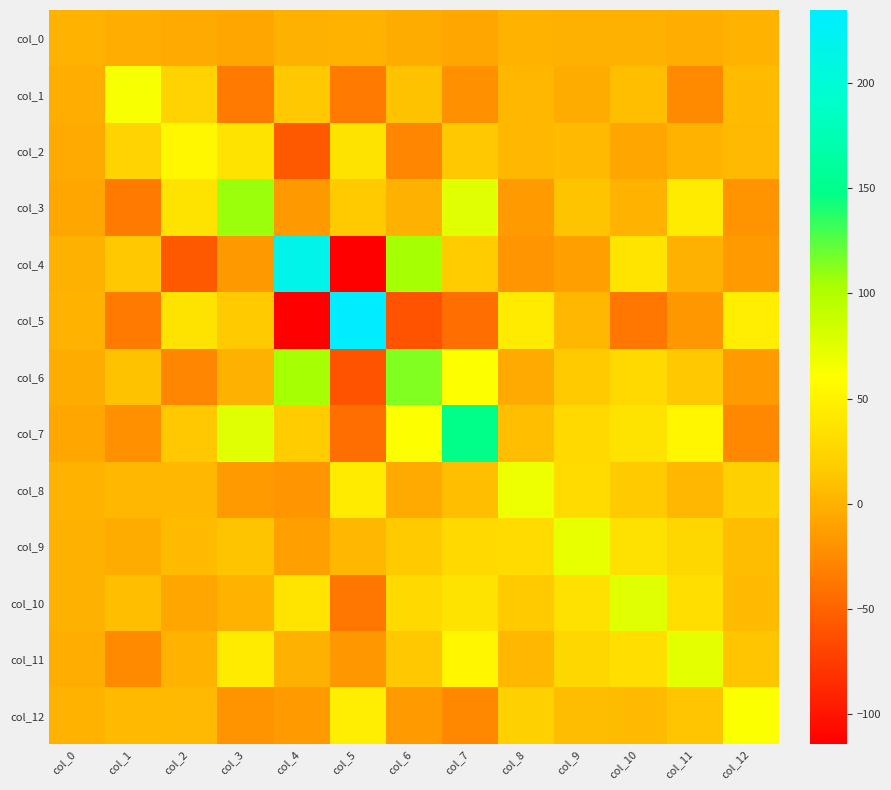

Which series has the largest range (max minus min)?

col_5